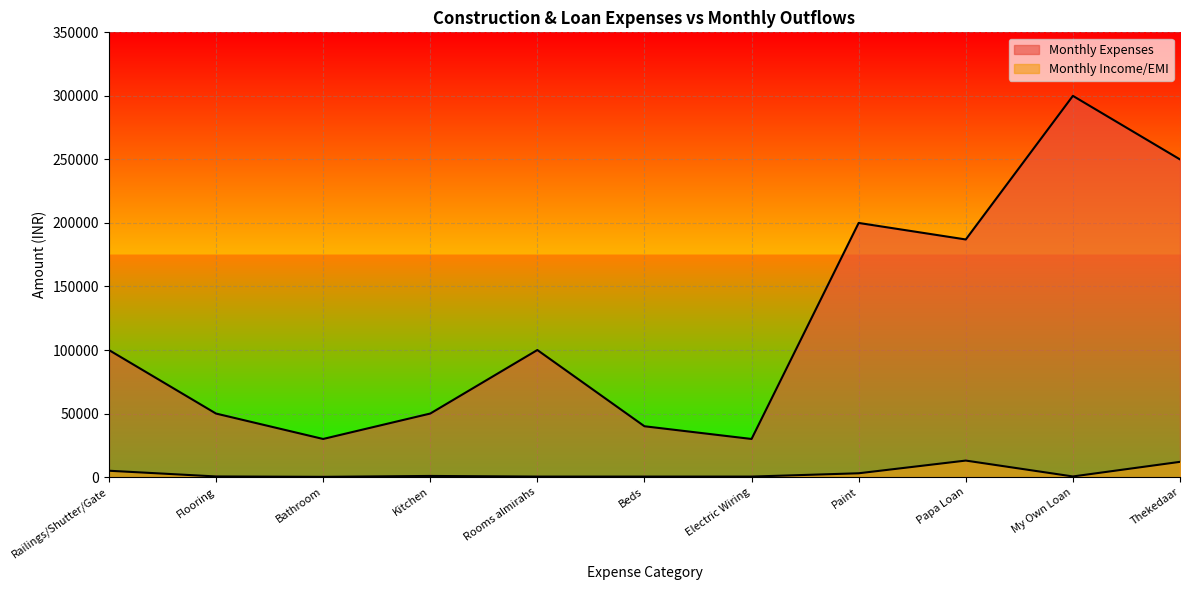

How many categories are shown in the chart?

11